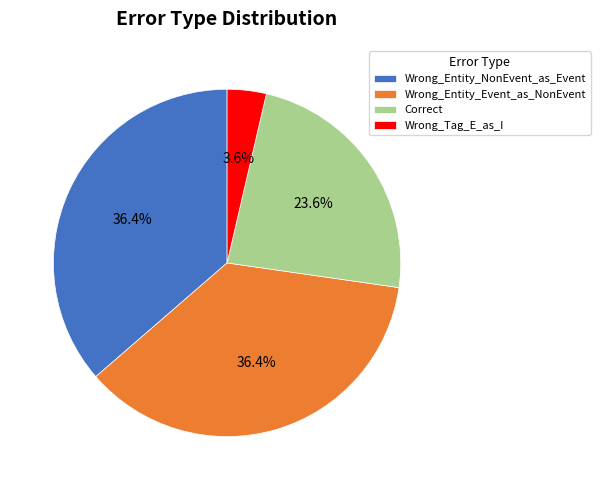

The Correct slice represents 24% of the pie. True or false?

True